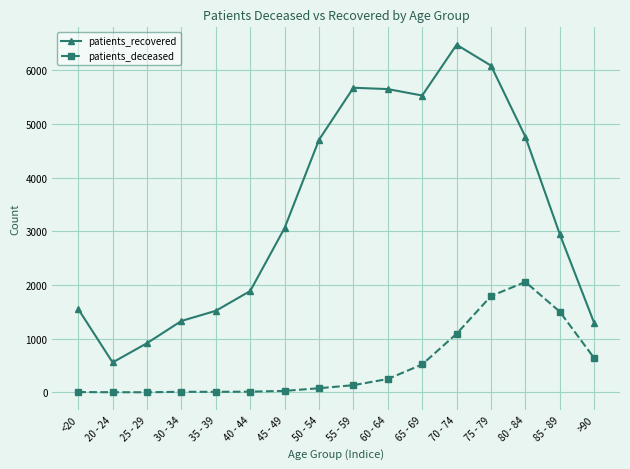

What are all the series names shown in the legend?

patients_recovered, patients_deceased